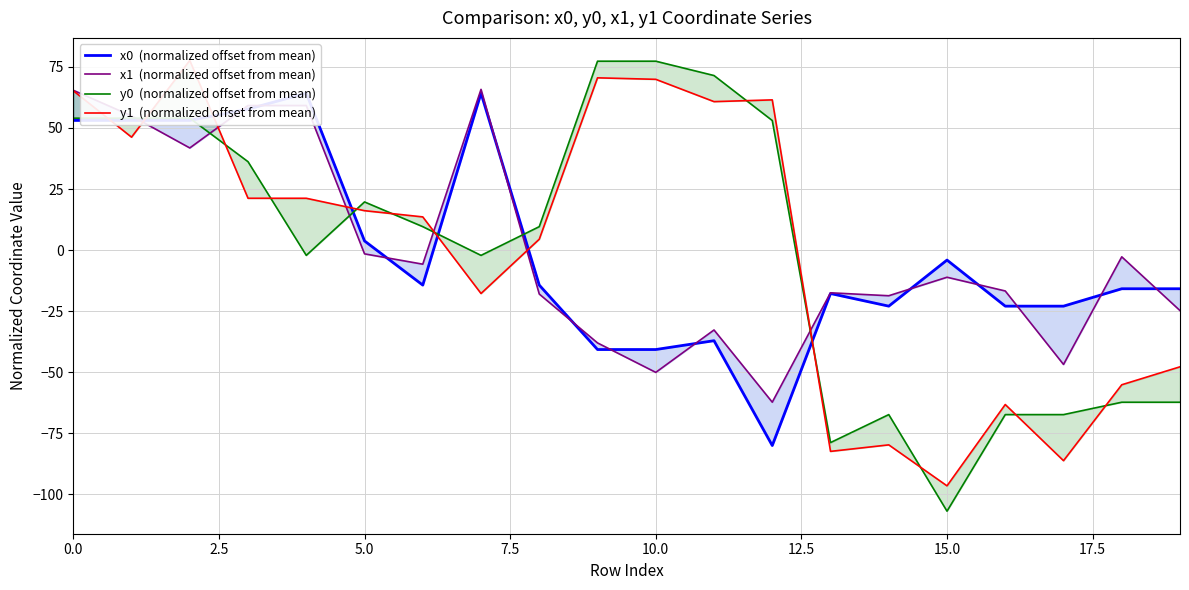

In x1  (normalized offset from mean), how many points are lower than both neighbors (excluding endpoints)?

6